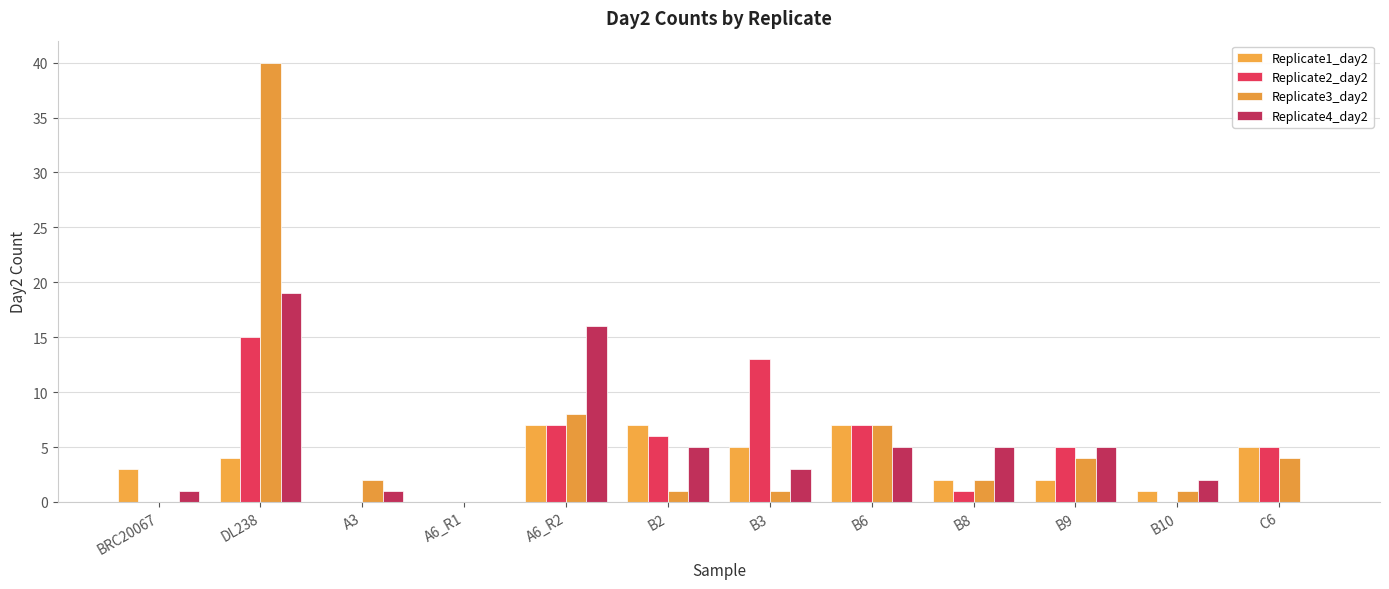

What is the label of the 4th bar from the right?

B8